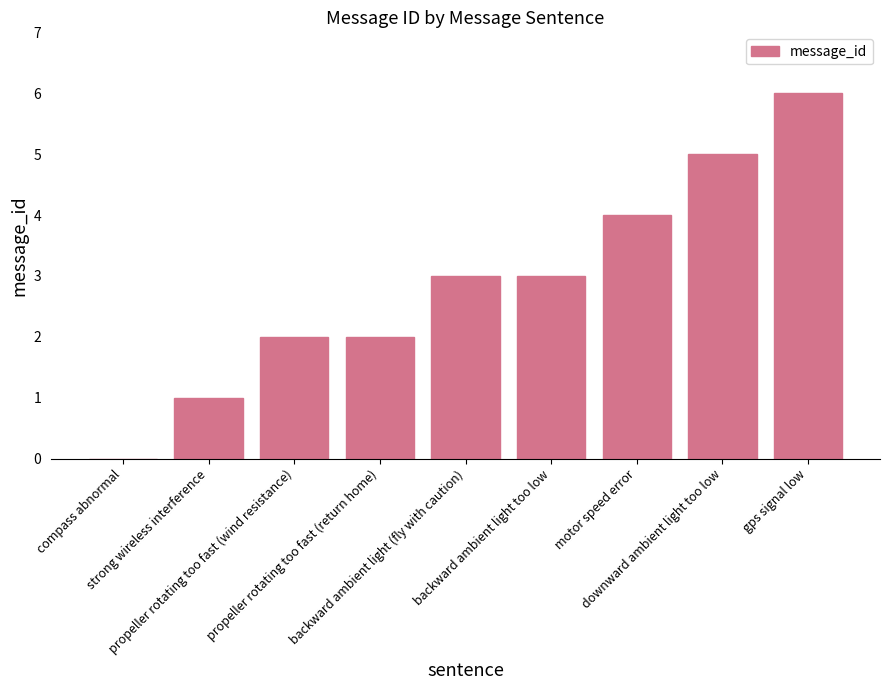

What is the sum of all values?

26